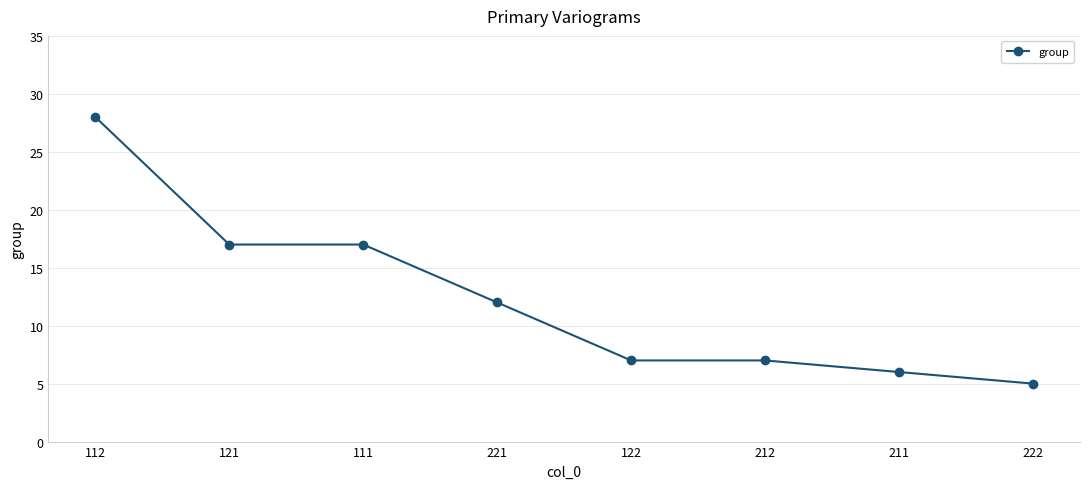

True or false: there are more than 2 points higher than both neighbors.

False